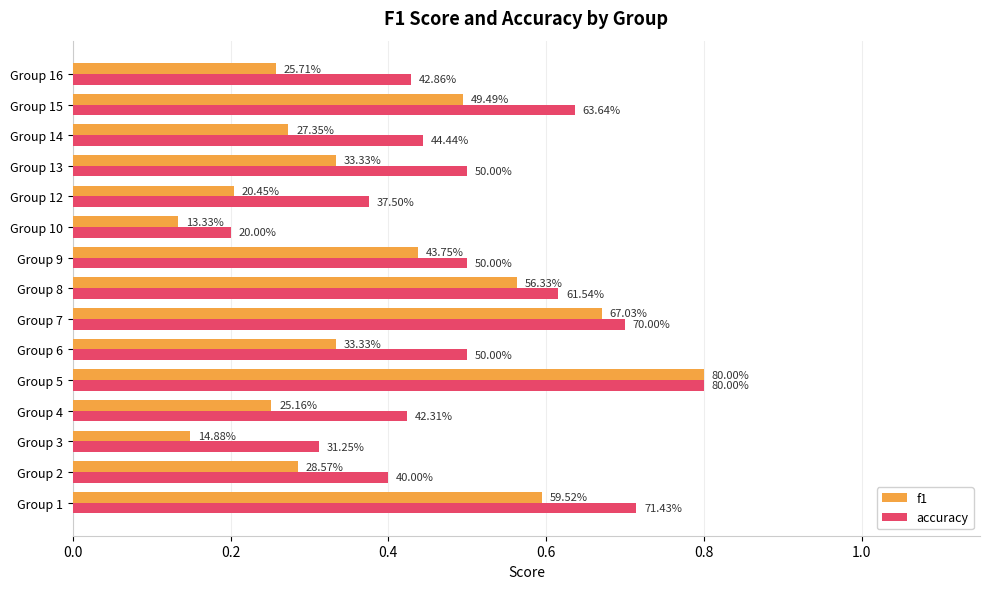

Reading left to right, extract all data points from this chart.

f1: 0.6	0.3	0.1	0.3	0.8	0.3	0.7	0.6	0.4	0.1	0.2	0.3	0.3	0.5	0.3
accuracy: 0.7	0.4	0.3	0.4	0.8	0.5	0.7	0.6	0.5	0.2	0.4	0.5	0.4	0.6	0.4